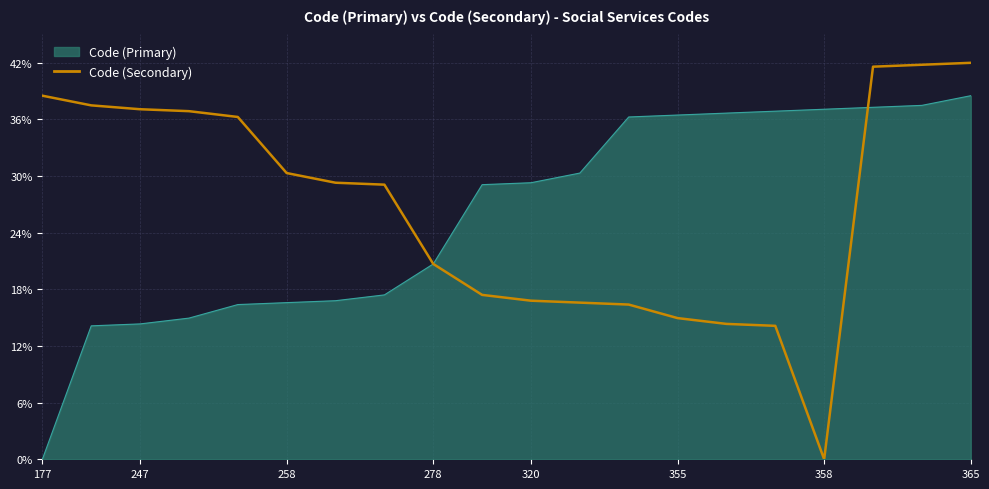

Which series has the largest range (max minus min)?

Code (Secondary)